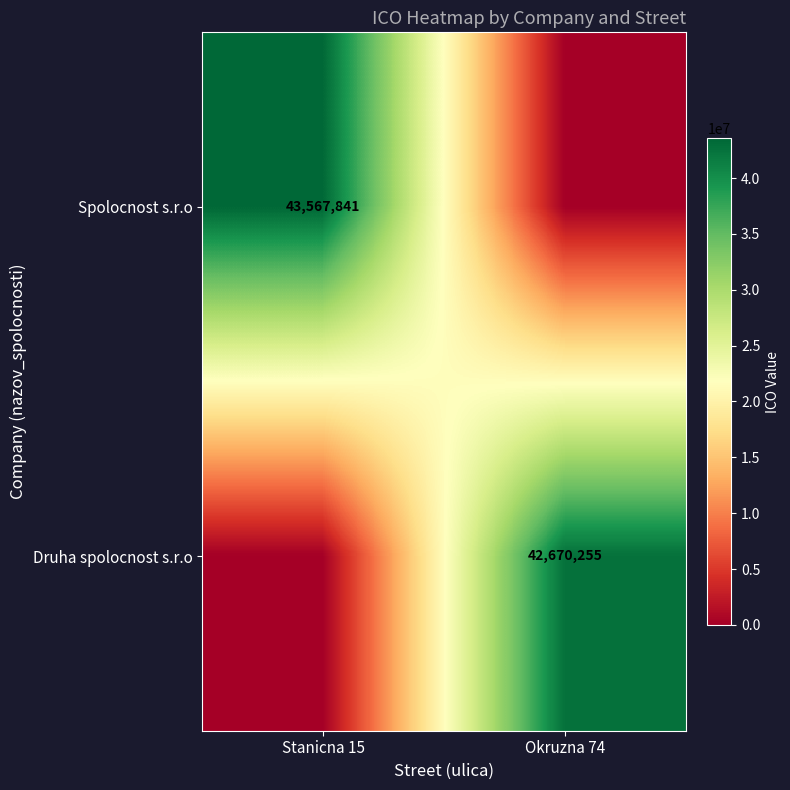

How many categories are shown in the chart?

2